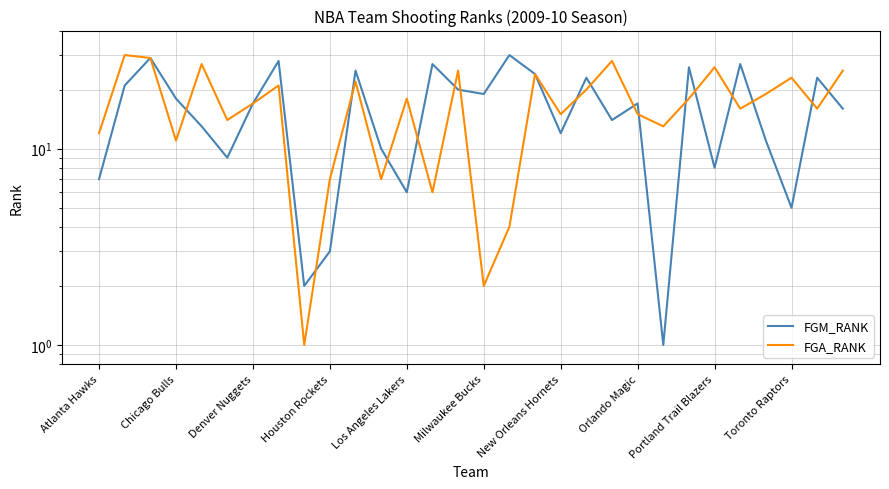

How many values in the FGM_RANK series exceed 17?

14